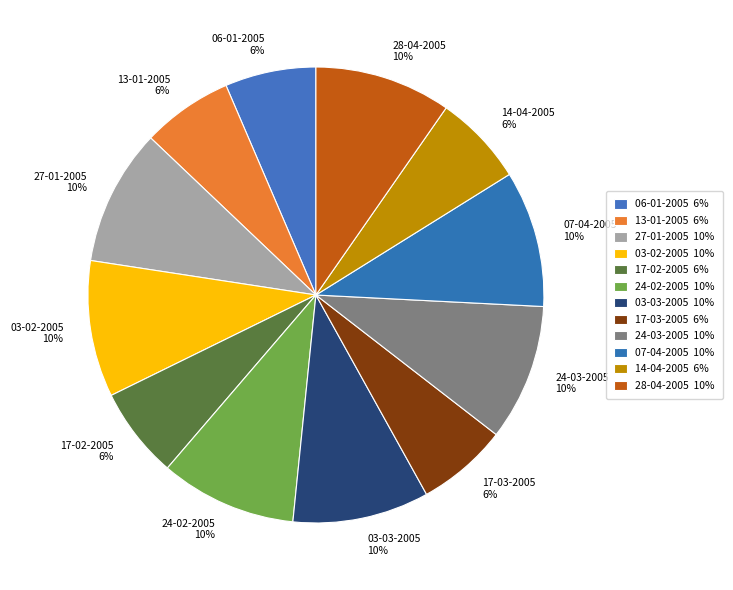

To the nearest percent, what is the average slice percentage?

8%